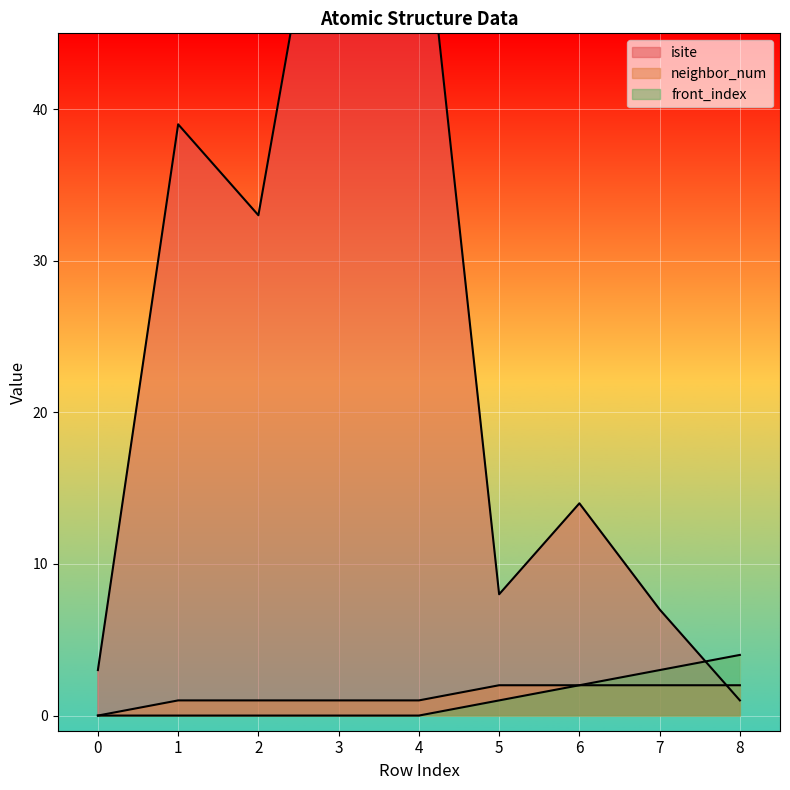

At which label does isite first exceed 14?

1